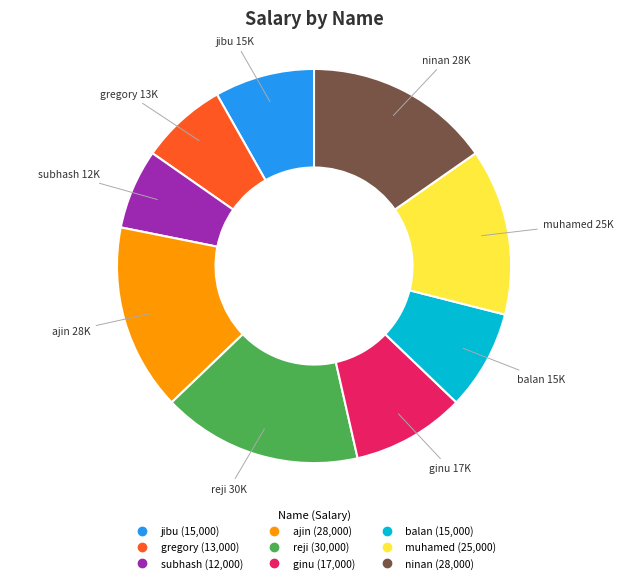

Is it true that ajin is 4% of the pie?

False